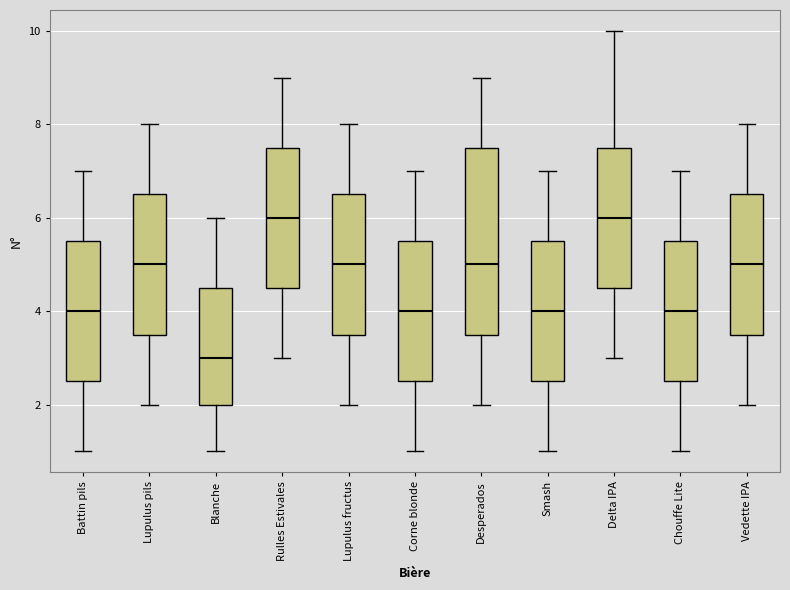

Where does the lower whisker of the box for Delta IPA end on the y-axis? The values are not printed on the chart, so give them approximately, as read against the axis.

3.0